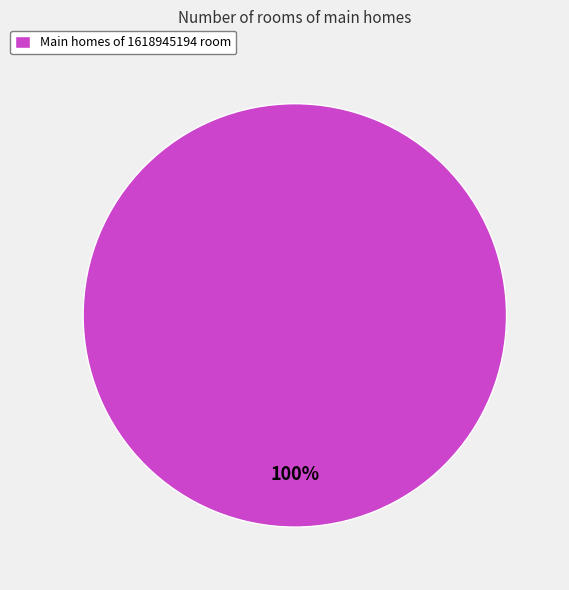

True or false: Main homes of 1618945194 room accounts for 100% of the total.

True